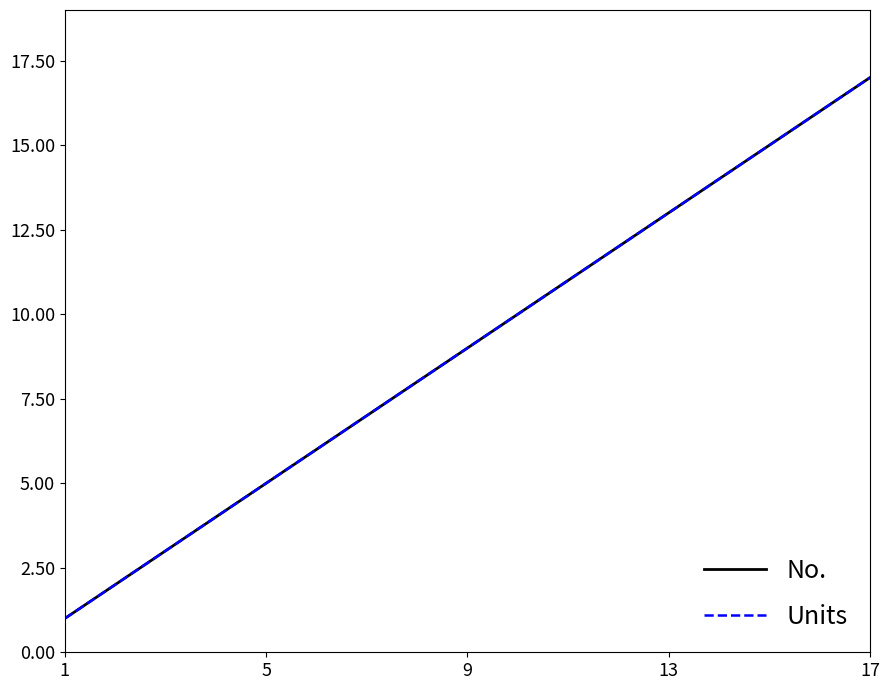

Is this an area chart (filled region under the line)?

No